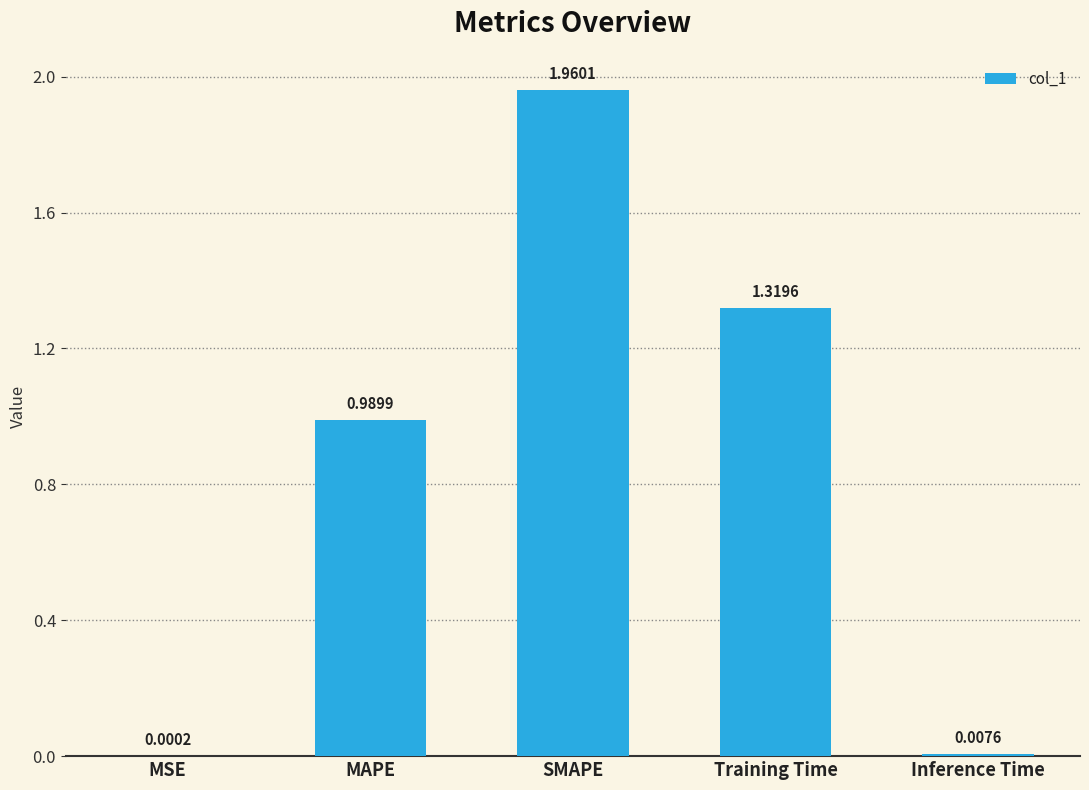

Which has a higher value, MAPE or MSE?

MAPE